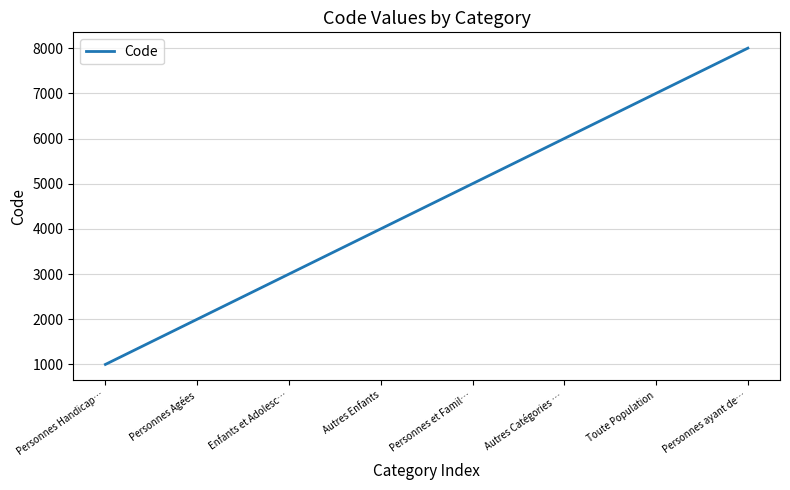

Is it true that the value at Toute Population is 2596?

False